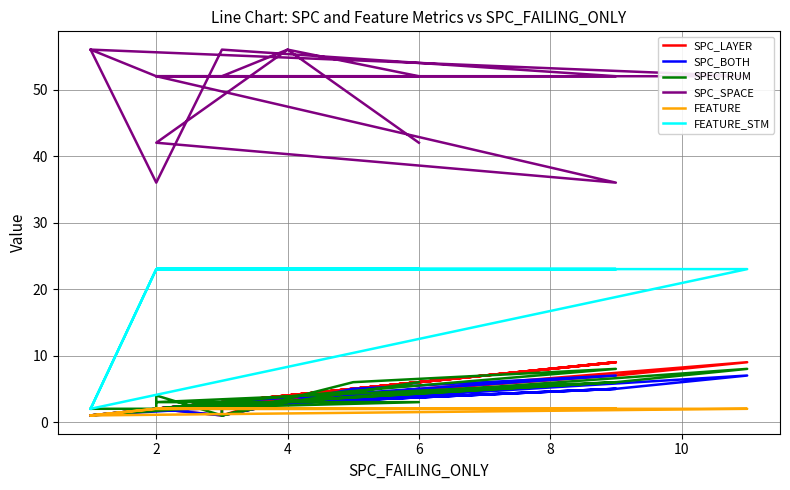

Reading right to left, list all the values displayed in this chart.

SPC_LAYER: 6	4	1	2	2	9	2	4	6	2	3	1	5	9	3	2	1	9	7	2	2	1
SPC_BOTH: 5	3	1	2	2	5	2	3	4	2	3	1	5	7	3	2	1	7	5	2	2	1
SPECTRUM: 6	3	1	4	2	6	3	3	3	2	3	1	6	8	3	2	1	8	6	2	2	2
SPC_SPACE: 42	56	52	52	52	36	42	56	52	52	52	52	52	52	56	36	56	52	52	52	52	56
FEATURE: 2	2	2	2	2	2	2	2	2	2	2	2	2	2	2	2	1	2	2	2	2	1
FEATURE_STM: 23	23	23	23	23	23	23	23	23	23	23	23	23	23	23	23	2	23	23	23	23	2